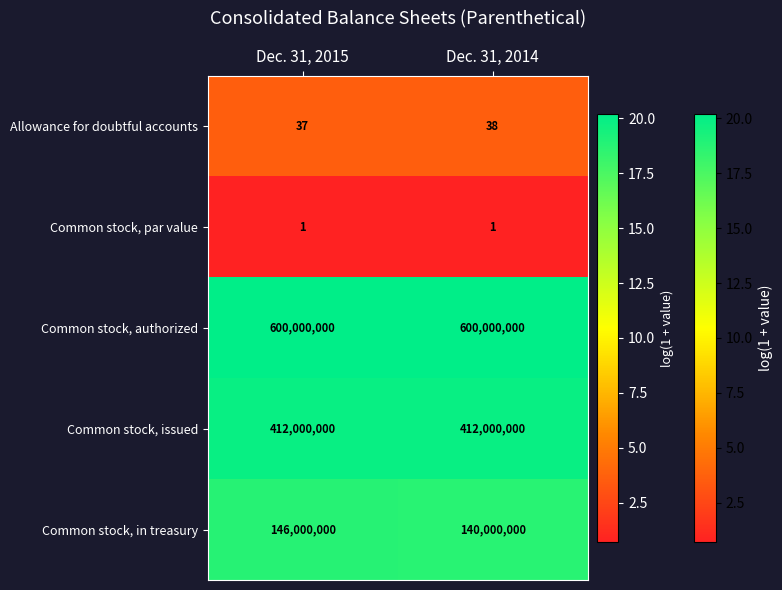

What is the lowest value of the Common stock, in treasury series?

140000000